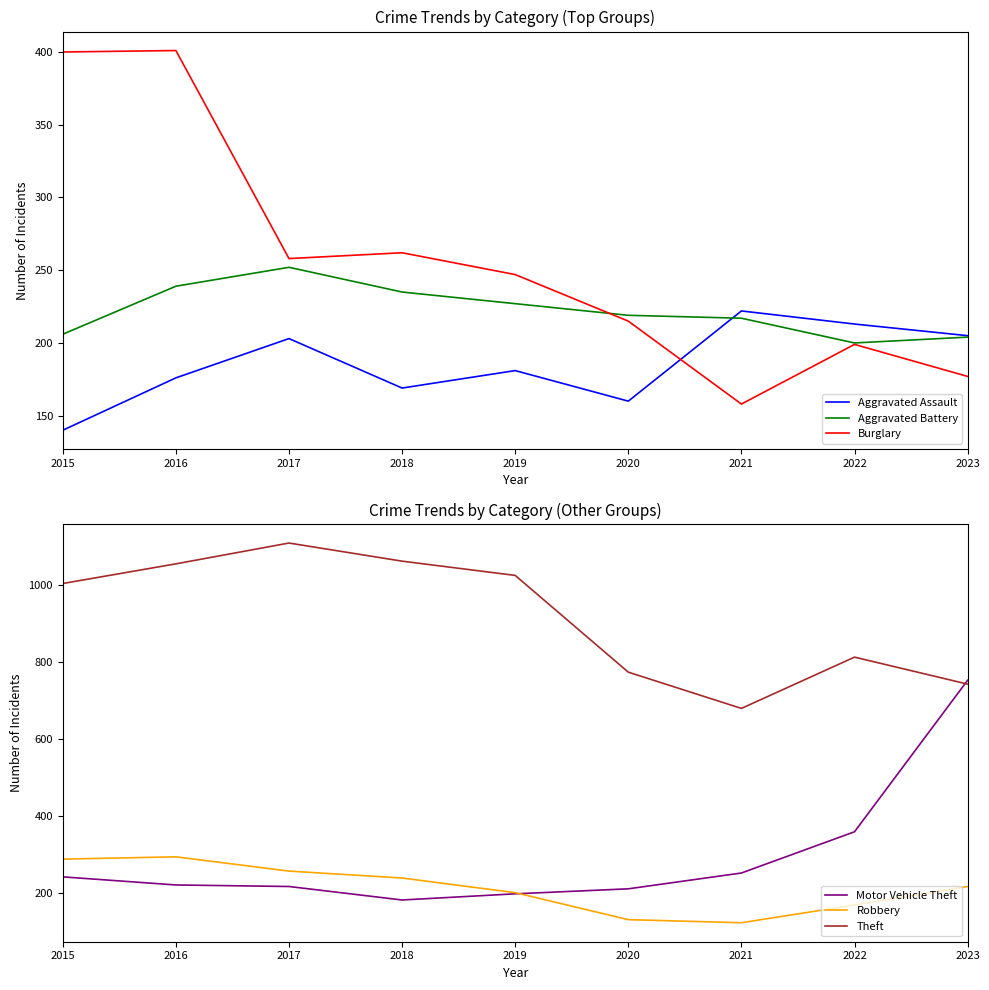

How many lines are shown in the chart?

6